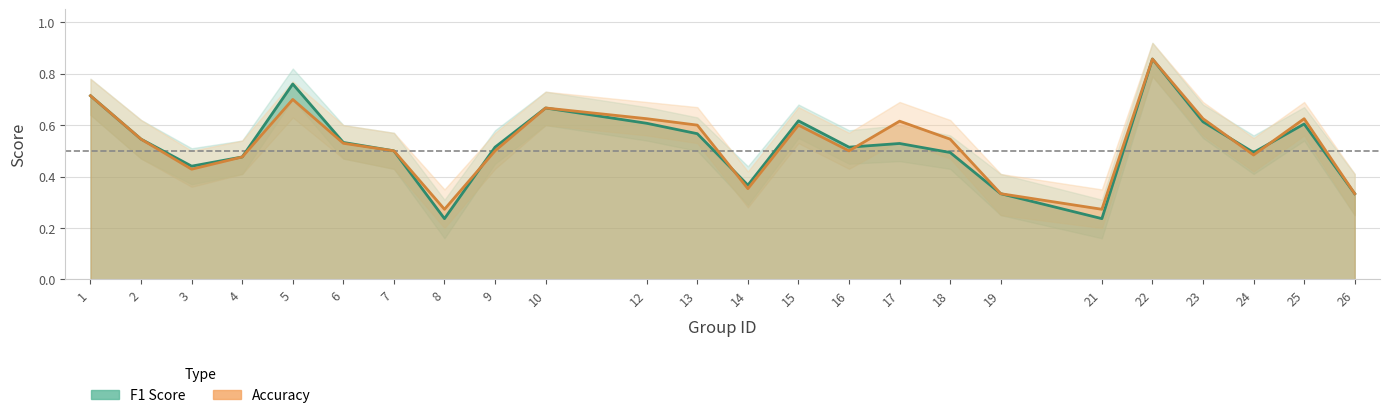

What is the sum of the f1 values at 8 and 6?

0.8